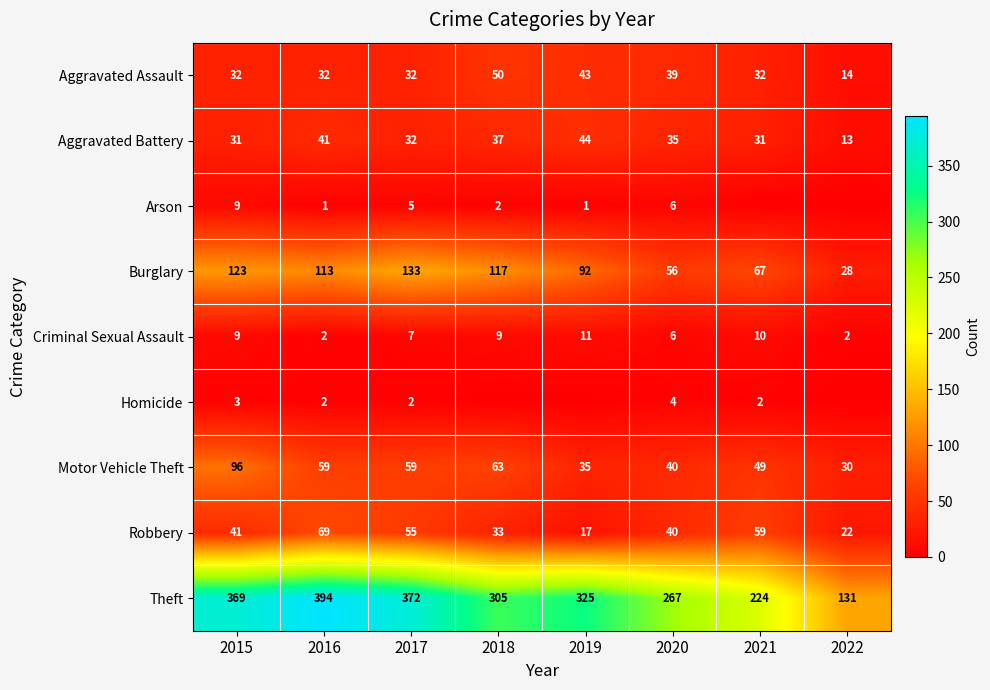

What is the difference between the second highest and minimum values in the Criminal Sexual Assault series?

8